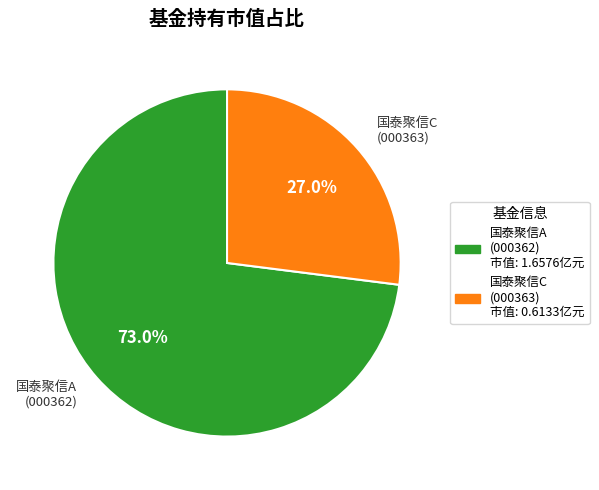

Is there any slice that represents more than half of the pie?

Yes